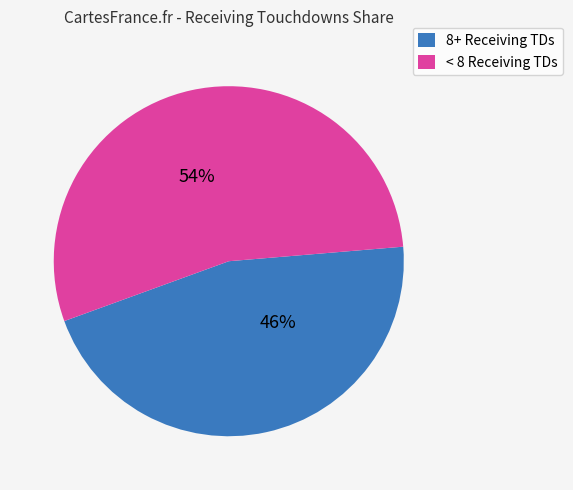

Approximately how many times larger is the value at < 8 Receiving TDs compared to 8+ Receiving TDs?

1.2